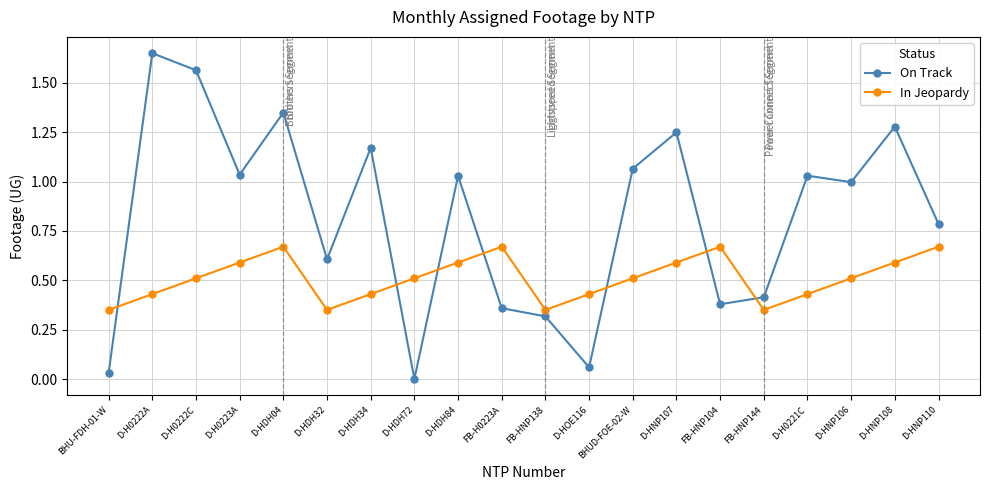

Where is the first local maximum for On Track?

D-H0222A